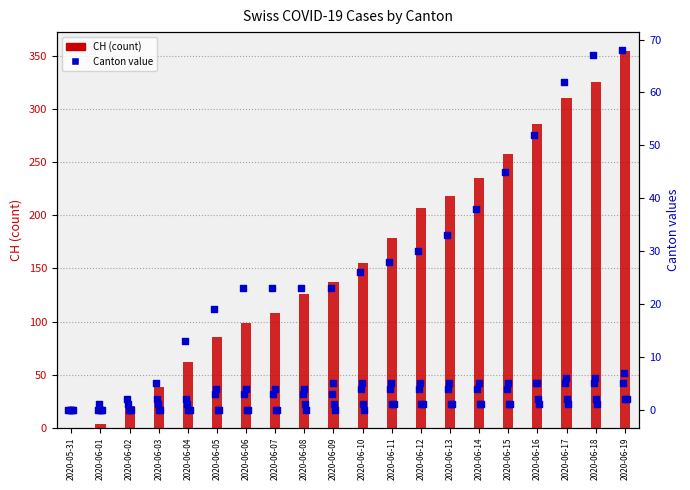

Which series contains the highest Y value?

CH